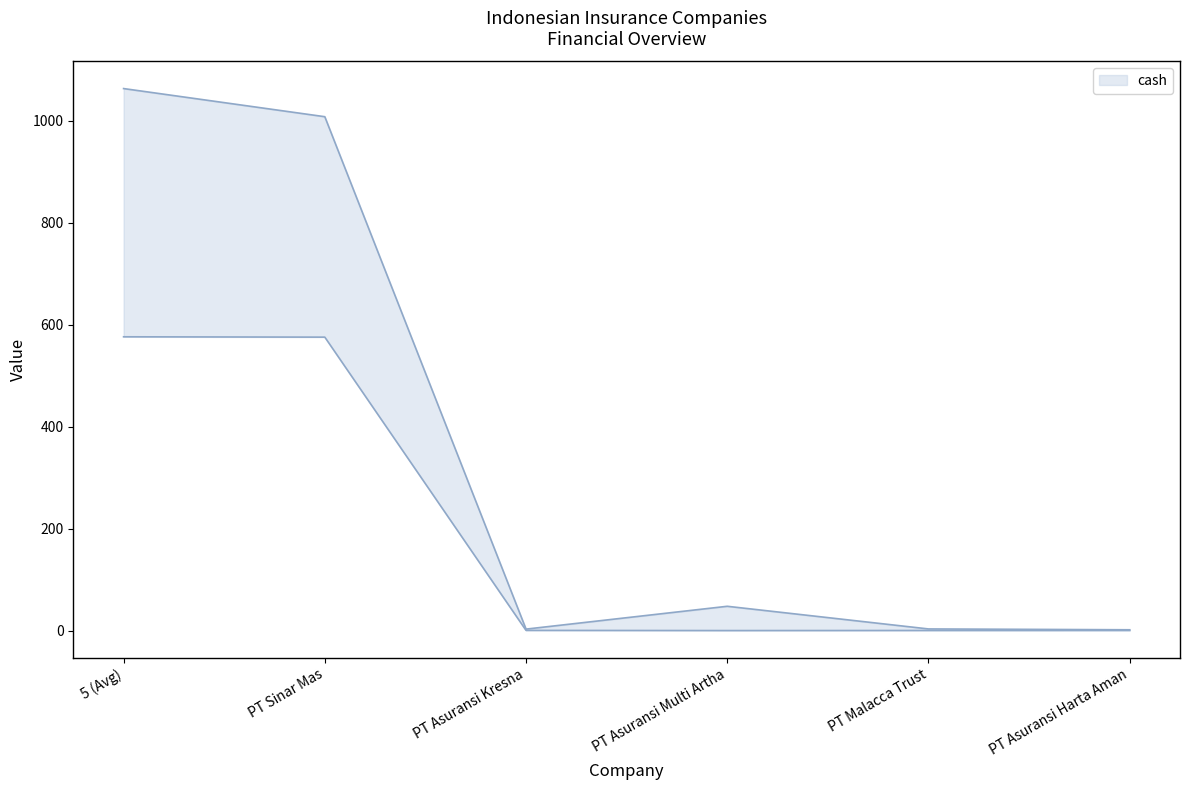

What is the label of the 2nd point from the left?

PT Sinar Mas